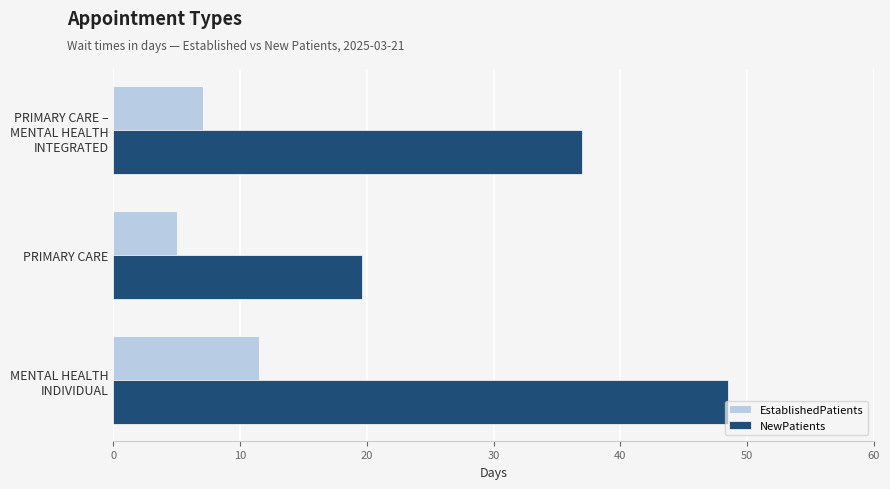

What is the average value of the EstablishedPatients series?

7.9